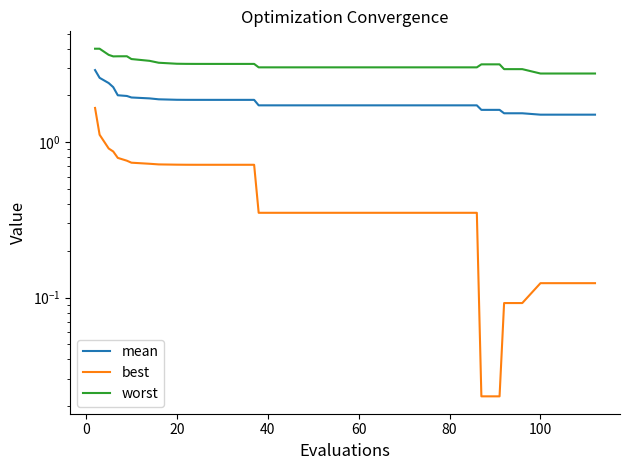

Is the value of best at 18 greater than the value of worst at 21?

No